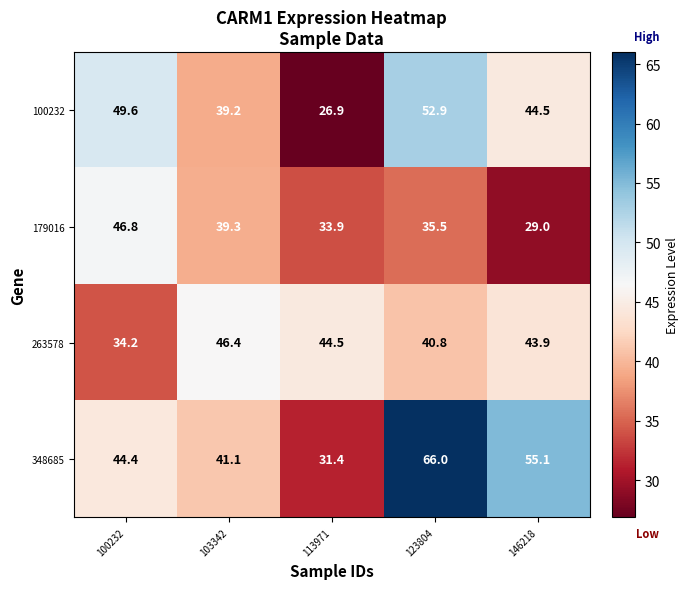

Rank the series by their maximum value, from highest to lowest.

348685, 100232, 179016, 263578